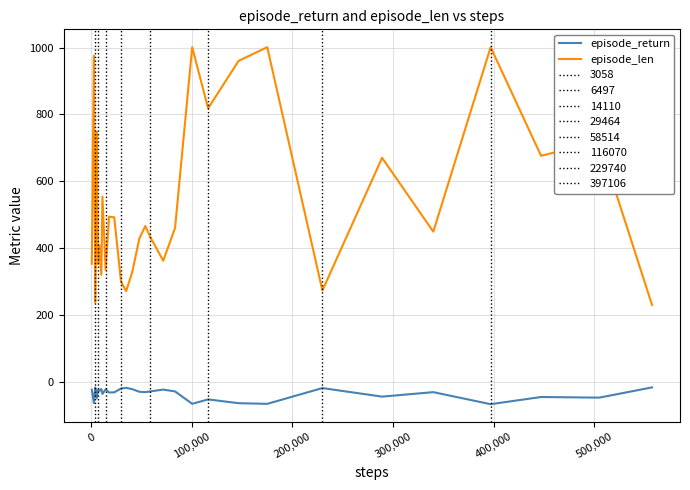

What is the maximum value for episode_len?

1001.0